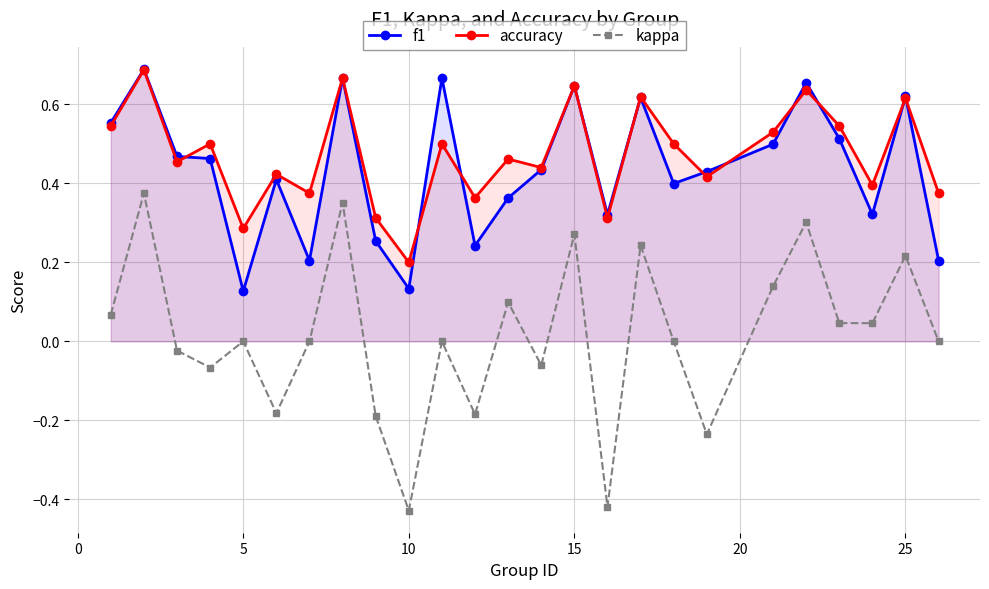

How many data points does each series have?

25